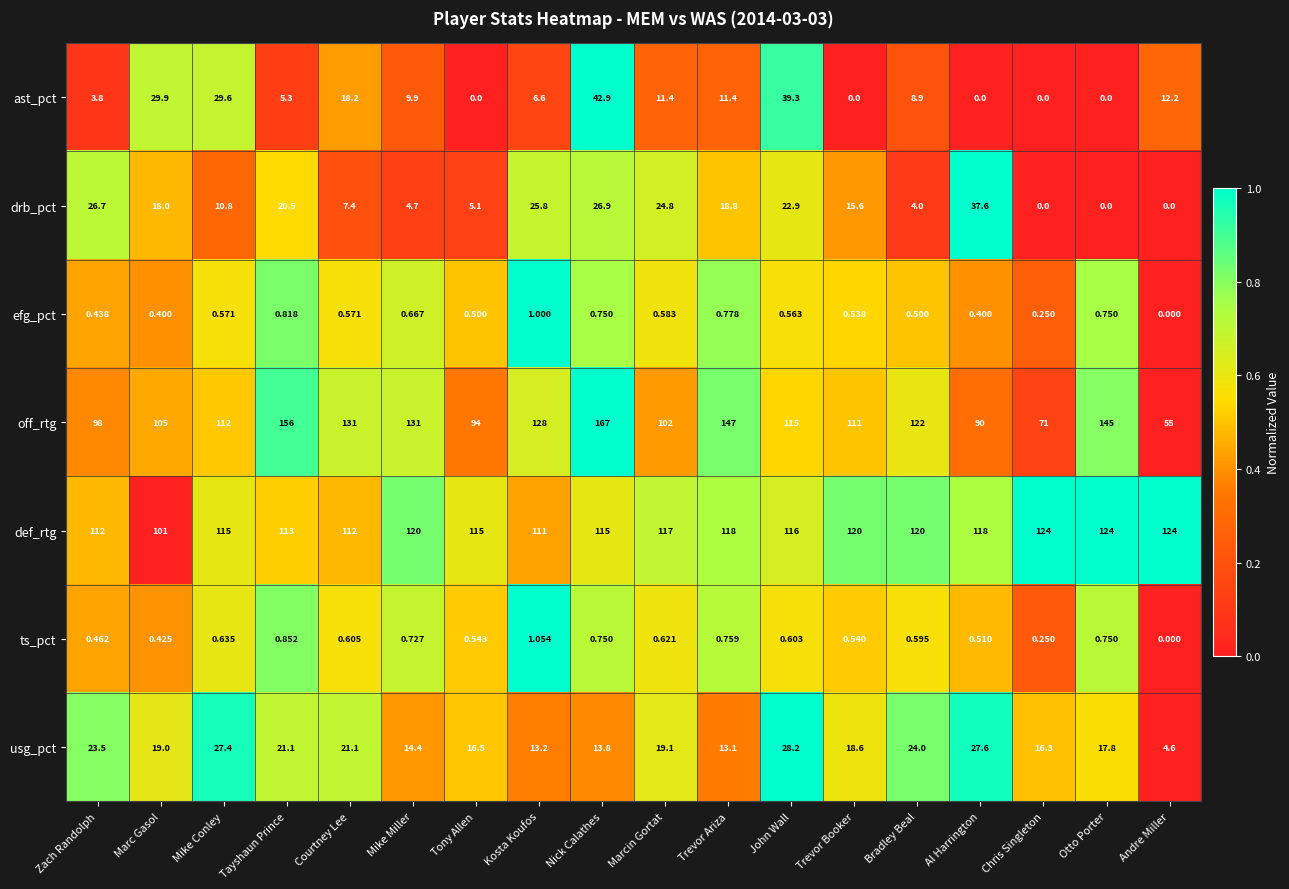

Between Marcin Gortat and Otto Porter, which series saw the biggest shift?

off_rtg